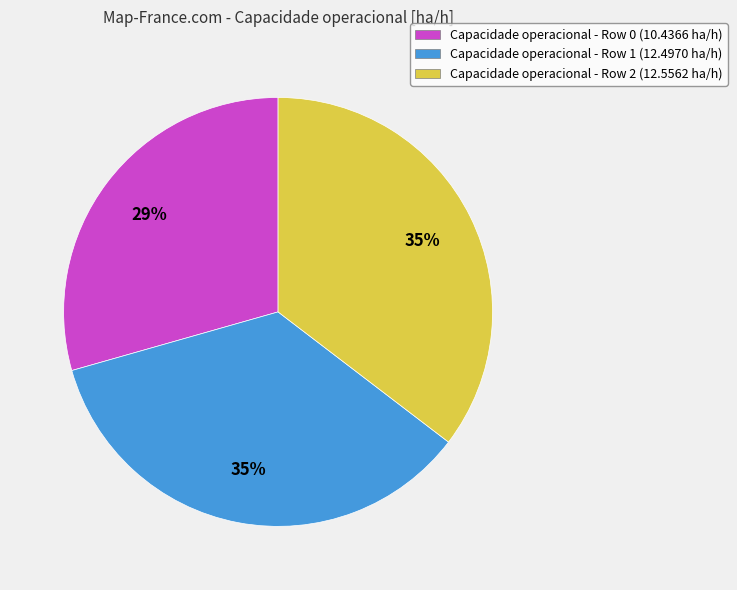

To the nearest percent, what is the difference between the largest and smallest slice percentages?

6%